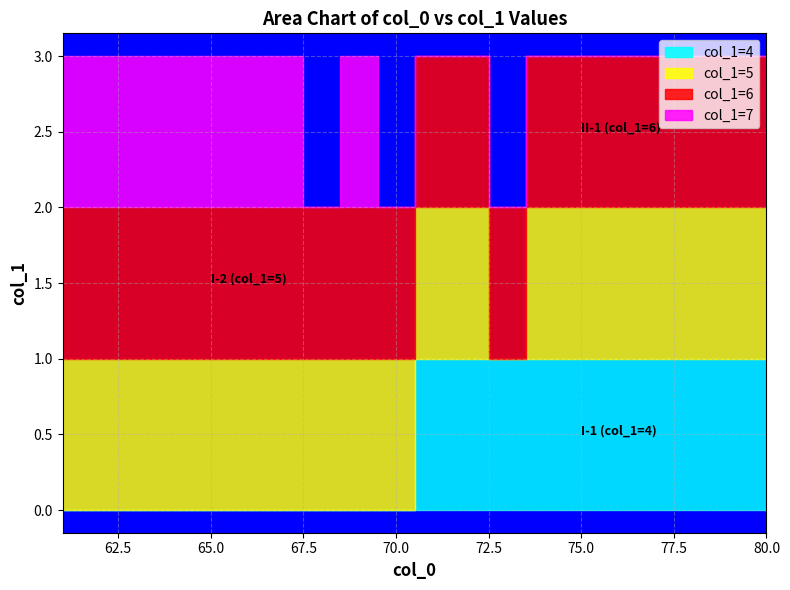

True or false: 4 and 6 intersect in this chart.

False